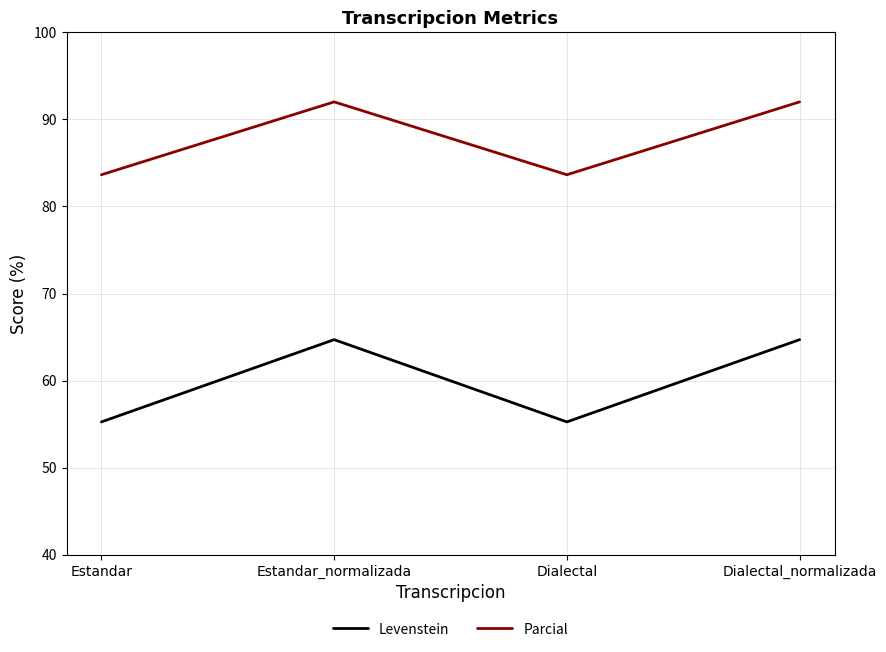

How many lines are shown in the chart?

2